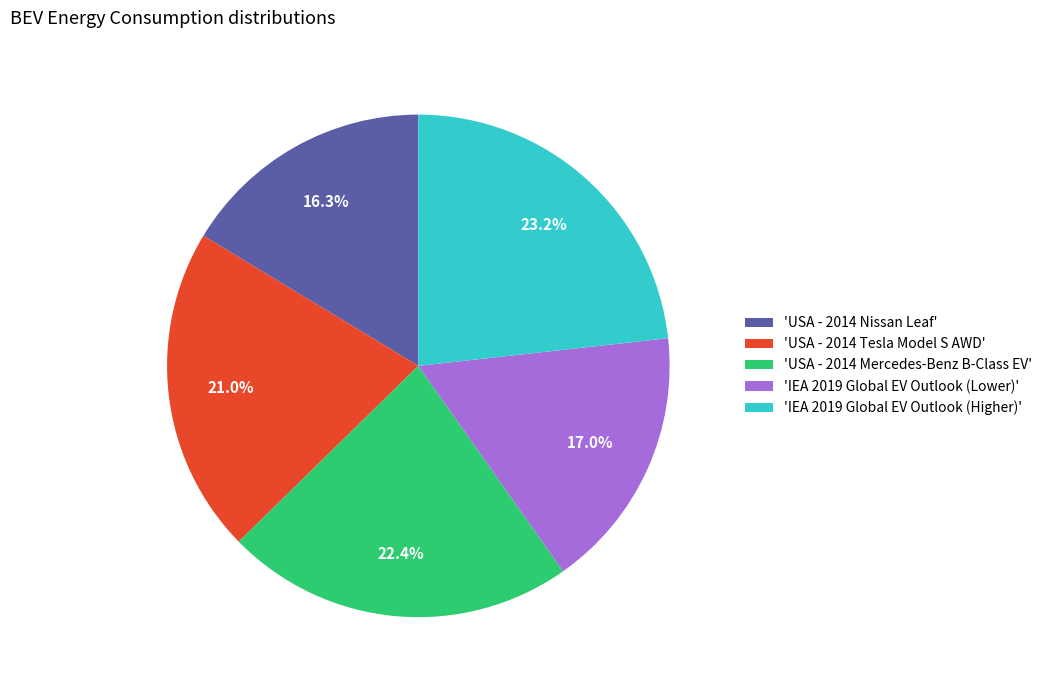

Is there a majority slice in this chart?

No